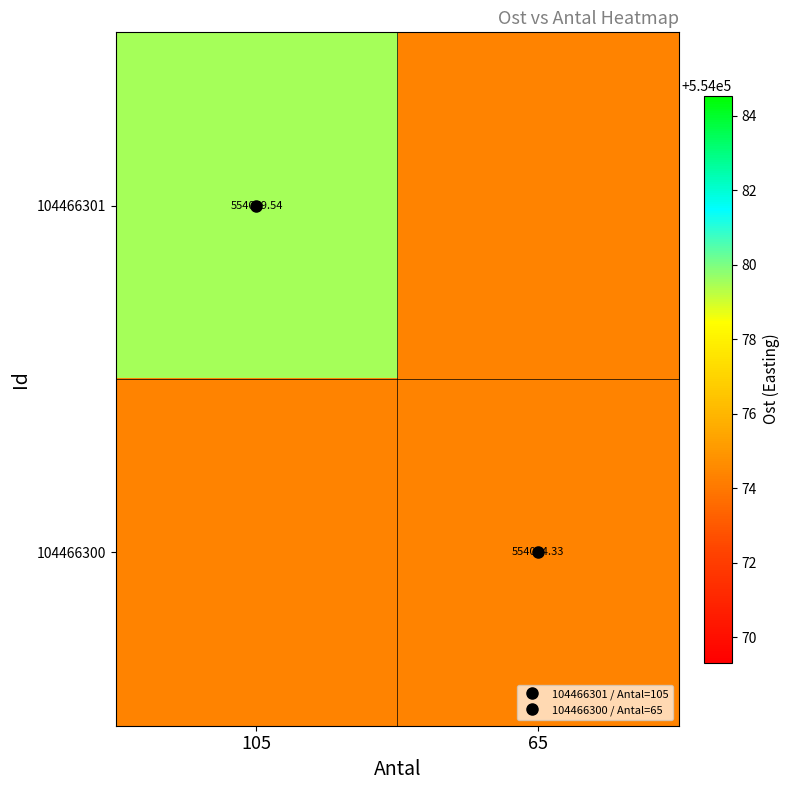

At which category does the chart reach its peak across all series?

105